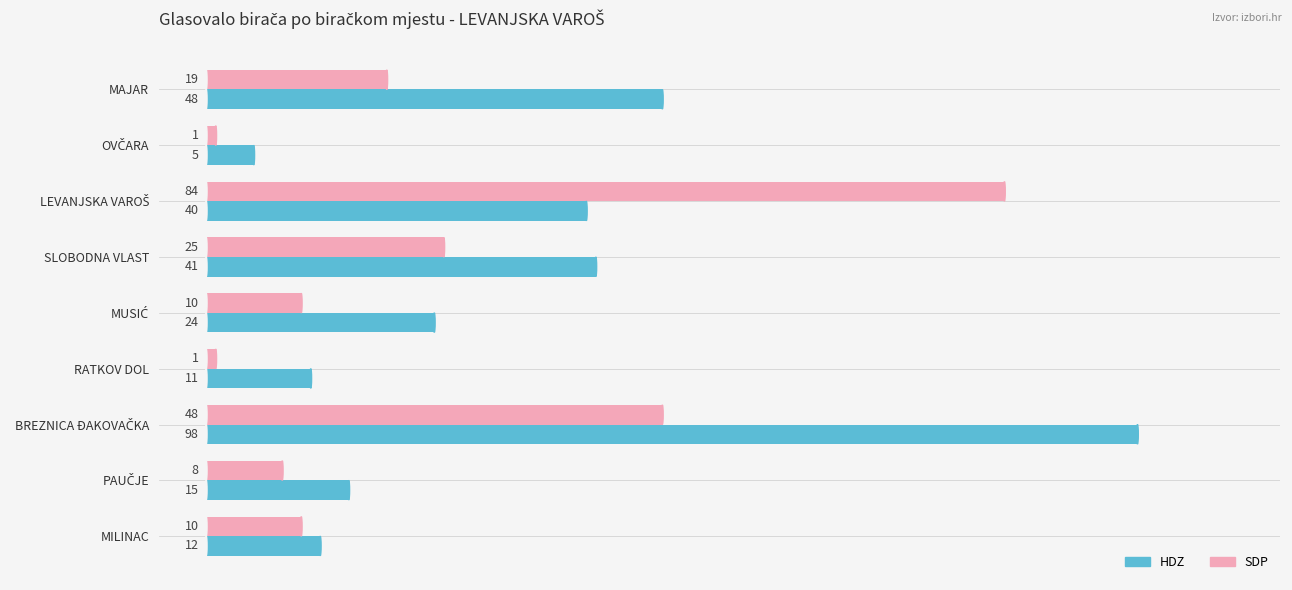

Rank the series by their maximum value, from highest to lowest.

HDZ, SDP